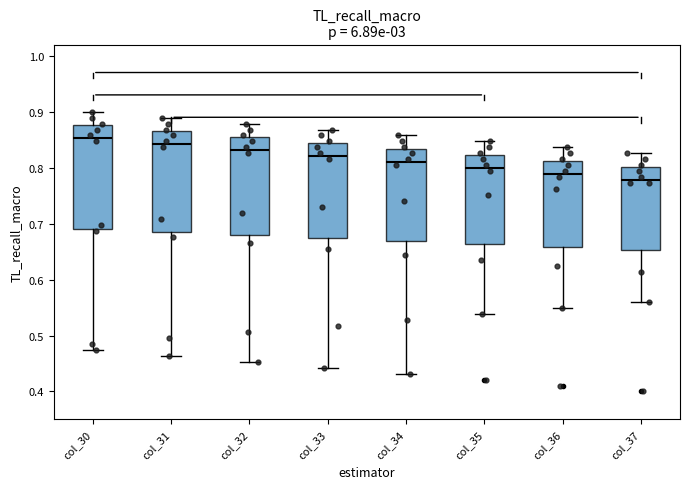

Which box's median line is the lowest?

col_37